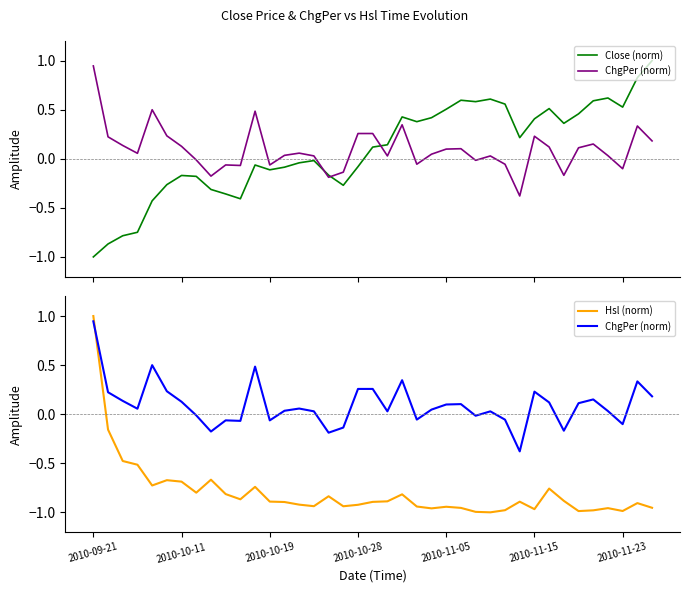

What is the approximate value of Close (norm) at 7?

-0.2